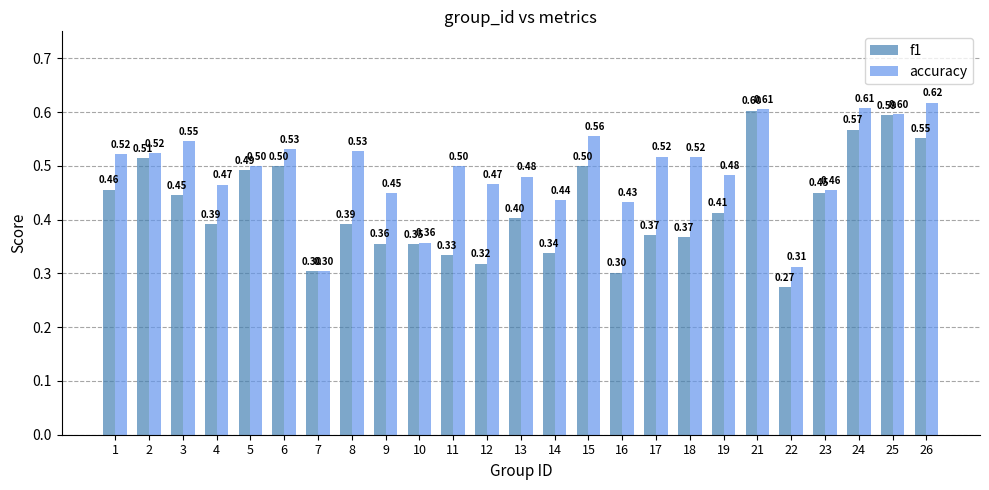

What is the total value across all series at 3?

1.0